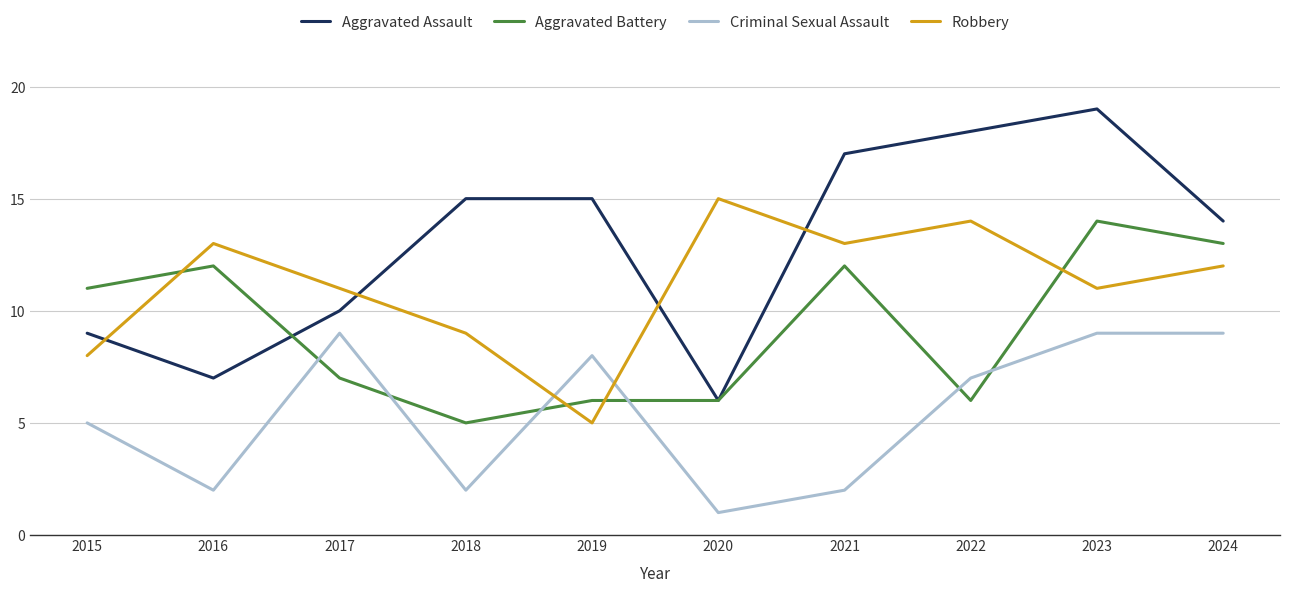

Reading left to right, extract all data points from this chart.

Aggravated Assault: 2015=9	2016=7	2017=10	2018=15	2019=15	2020=6	2021=17	2022=18	2023=19	2024=14
Aggravated Battery: 2015=11	2016=12	2017=7	2018=5	2019=6	2020=6	2021=12	2022=6	2023=14	2024=13
Criminal Sexual Assault: 2015=5	2016=2	2017=9	2018=2	2019=8	2020=1	2021=2	2022=7	2023=9	2024=9
Robbery: 2015=8	2016=13	2017=11	2018=9	2019=5	2020=15	2021=13	2022=14	2023=11	2024=12